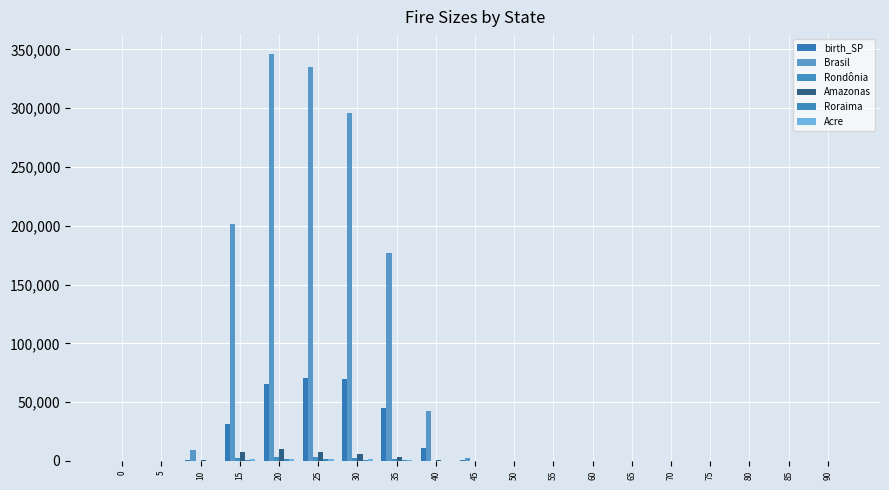

Which has a higher value, 15 or 10?

15